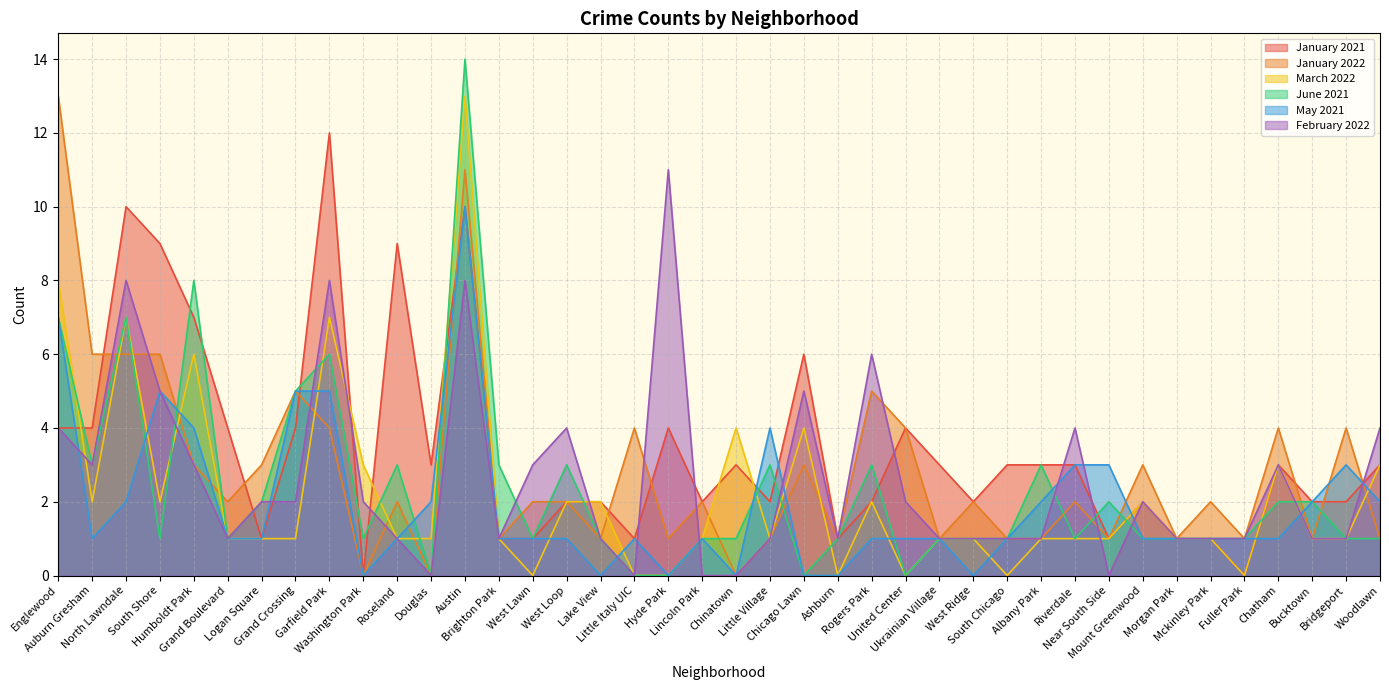

Reading right to left, transcribe all the data shown in this chart.

January 2021: Woodlawn=3	Bridgeport=2	Bucktown=2	Chatham=3	Fuller Park=0	Mckinley Park=1	Morgan Park=1	Mount Greenwood=2	Near South Side=1	Riverdale=3	Albany Park=3	South Chicago=3	West Ridge=2	Ukrainian Village=3	United Center=4	Rogers Park=2	Ashburn=1	Chicago Lawn=6	Little Village=2	Chinatown=3	Lincoln Park=2	Hyde Park=4	Little Italy UIC=1	Lake View=2	West Loop=2	West Lawn=1	Brighton Park=1	Austin=10	Douglas=3	Roseland=9	Washington Park=0	Garfield Park=12	Grand Crossing=4	Logan Square=1	Grand Boulevard=4	Humboldt Park=7	South Shore=9	North Lawndale=10	Auburn Gresham=4	Englewood=4
January 2022: Woodlawn=1	Bridgeport=4	Bucktown=1	Chatham=4	Fuller Park=1	Mckinley Park=2	Morgan Park=1	Mount Greenwood=3	Near South Side=1	Riverdale=2	Albany Park=1	South Chicago=1	West Ridge=2	Ukrainian Village=1	United Center=4	Rogers Park=5	Ashburn=1	Chicago Lawn=3	Little Village=1	Chinatown=0	Lincoln Park=2	Hyde Park=1	Little Italy UIC=4	Lake View=1	West Loop=2	West Lawn=2	Brighton Park=1	Austin=11	Douglas=0	Roseland=2	Washington Park=0	Garfield Park=4	Grand Crossing=5	Logan Square=3	Grand Boulevard=2	Humboldt Park=3	South Shore=6	North Lawndale=6	Auburn Gresham=6	Englewood=13
March 2022: Woodlawn=3	Bridgeport=1	Bucktown=1	Chatham=3	Fuller Park=0	Mckinley Park=1	Morgan Park=1	Mount Greenwood=2	Near South Side=1	Riverdale=1	Albany Park=1	South Chicago=0	West Ridge=1	Ukrainian Village=1	United Center=0	Rogers Park=2	Ashburn=0	Chicago Lawn=4	Little Village=1	Chinatown=4	Lincoln Park=1	Hyde Park=0	Little Italy UIC=0	Lake View=2	West Loop=2	West Lawn=0	Brighton Park=1	Austin=13	Douglas=1	Roseland=1	Washington Park=3	Garfield Park=7	Grand Crossing=1	Logan Square=1	Grand Boulevard=1	Humboldt Park=6	South Shore=2	North Lawndale=7	Auburn Gresham=2	Englewood=8
June 2021: Woodlawn=1	Bridgeport=1	Bucktown=2	Chatham=2	Fuller Park=1	Mckinley Park=1	Morgan Park=1	Mount Greenwood=1	Near South Side=2	Riverdale=1	Albany Park=3	South Chicago=1	West Ridge=1	Ukrainian Village=1	United Center=0	Rogers Park=3	Ashburn=1	Chicago Lawn=0	Little Village=3	Chinatown=1	Lincoln Park=1	Hyde Park=0	Little Italy UIC=0	Lake View=1	West Loop=3	West Lawn=1	Brighton Park=3	Austin=14	Douglas=0	Roseland=3	Washington Park=1	Garfield Park=6	Grand Crossing=5	Logan Square=2	Grand Boulevard=1	Humboldt Park=8	South Shore=1	North Lawndale=7	Auburn Gresham=3	Englewood=7
May 2021: Woodlawn=2	Bridgeport=3	Bucktown=2	Chatham=1	Fuller Park=1	Mckinley Park=1	Morgan Park=1	Mount Greenwood=1	Near South Side=3	Riverdale=3	Albany Park=2	South Chicago=1	West Ridge=0	Ukrainian Village=1	United Center=1	Rogers Park=1	Ashburn=0	Chicago Lawn=0	Little Village=4	Chinatown=0	Lincoln Park=1	Hyde Park=0	Little Italy UIC=1	Lake View=0	West Loop=1	West Lawn=1	Brighton Park=1	Austin=10	Douglas=2	Roseland=1	Washington Park=0	Garfield Park=5	Grand Crossing=5	Logan Square=1	Grand Boulevard=1	Humboldt Park=4	South Shore=5	North Lawndale=2	Auburn Gresham=1	Englewood=7
February 2022: Woodlawn=4	Bridgeport=1	Bucktown=1	Chatham=3	Fuller Park=1	Mckinley Park=1	Morgan Park=1	Mount Greenwood=2	Near South Side=0	Riverdale=4	Albany Park=1	South Chicago=1	West Ridge=1	Ukrainian Village=1	United Center=2	Rogers Park=6	Ashburn=1	Chicago Lawn=5	Little Village=1	Chinatown=0	Lincoln Park=0	Hyde Park=11	Little Italy UIC=0	Lake View=1	West Loop=4	West Lawn=3	Brighton Park=1	Austin=8	Douglas=0	Roseland=1	Washington Park=2	Garfield Park=8	Grand Crossing=2	Logan Square=2	Grand Boulevard=1	Humboldt Park=3	South Shore=5	North Lawndale=8	Auburn Gresham=3	Englewood=4